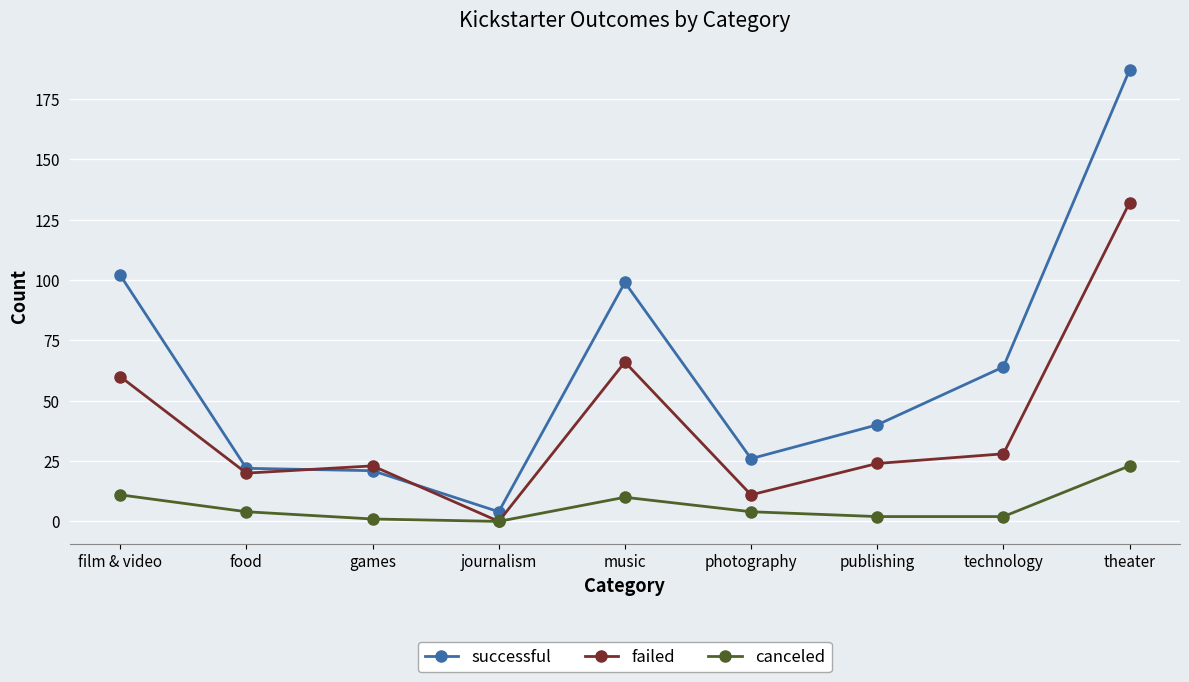

How many times do failed and successful cross each other?

2